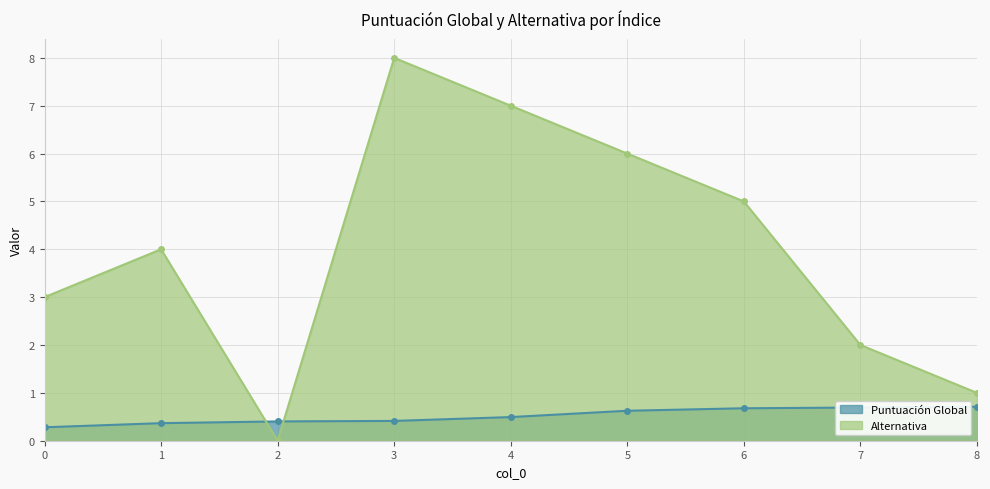

What is the value of the Puntuación Global point at the 9th from the left?

0.7